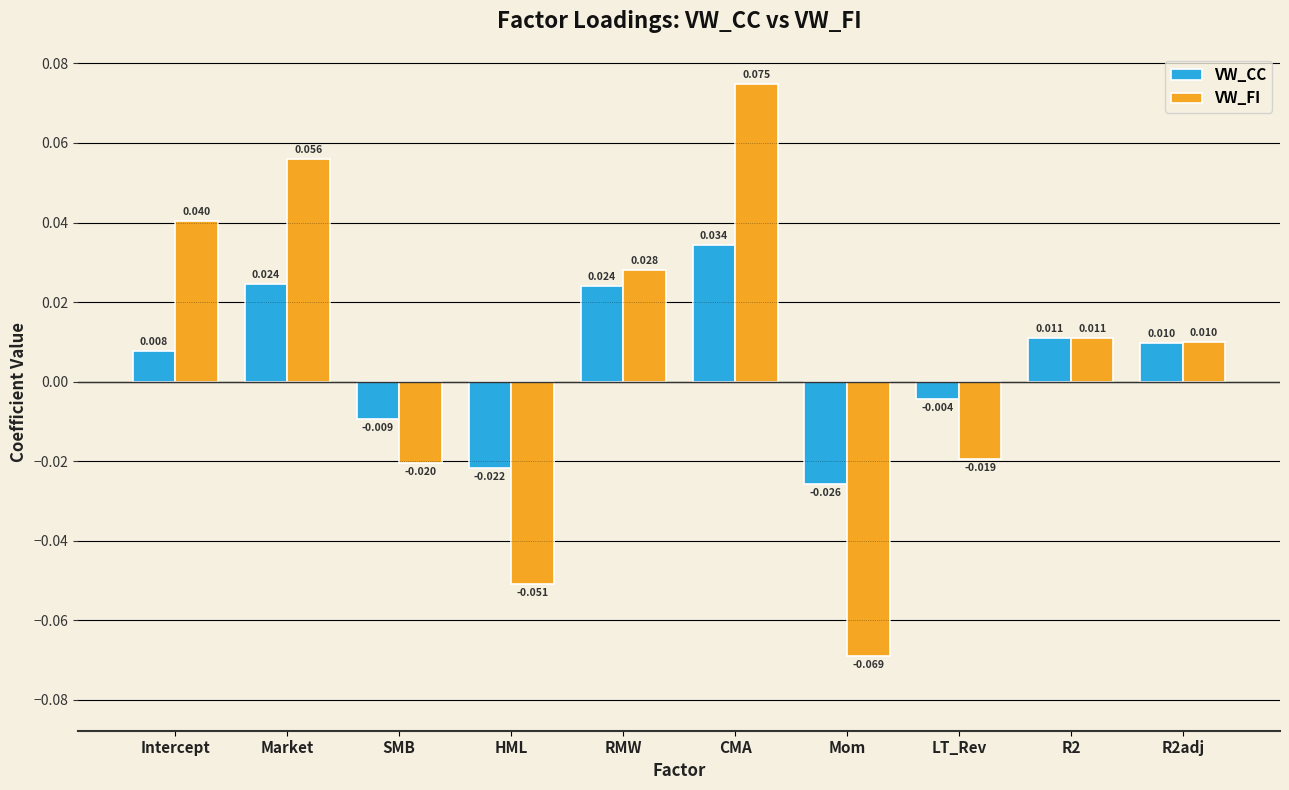

At which label does VW_FI reach its minimum?

Mom